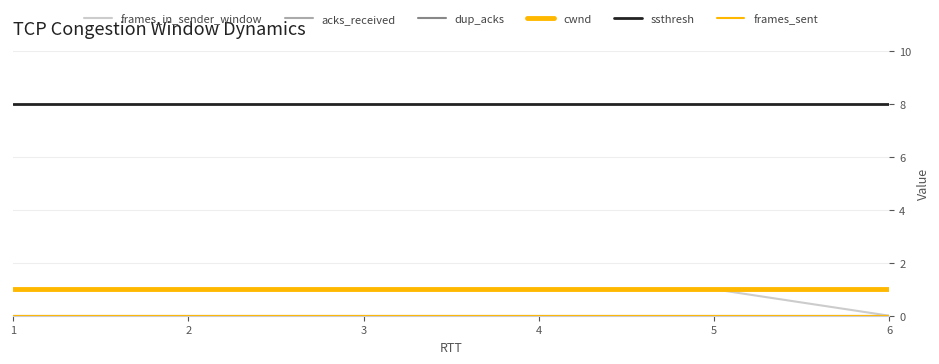

Reading right to left, transcribe all the data shown in this chart.

frames_in_sender_window: 6=0	5=1	4=1	3=1	2=1	1=1
acks_received: 6=0	5=0	4=0	3=0	2=0	1=0
dup_acks: 6=0	5=0	4=0	3=0	2=0	1=0
cwnd: 6=1	5=1	4=1	3=1	2=1	1=1
ssthresh: 6=8	5=8	4=8	3=8	2=8	1=8
frames_sent: 6=0	5=0	4=0	3=0	2=0	1=0